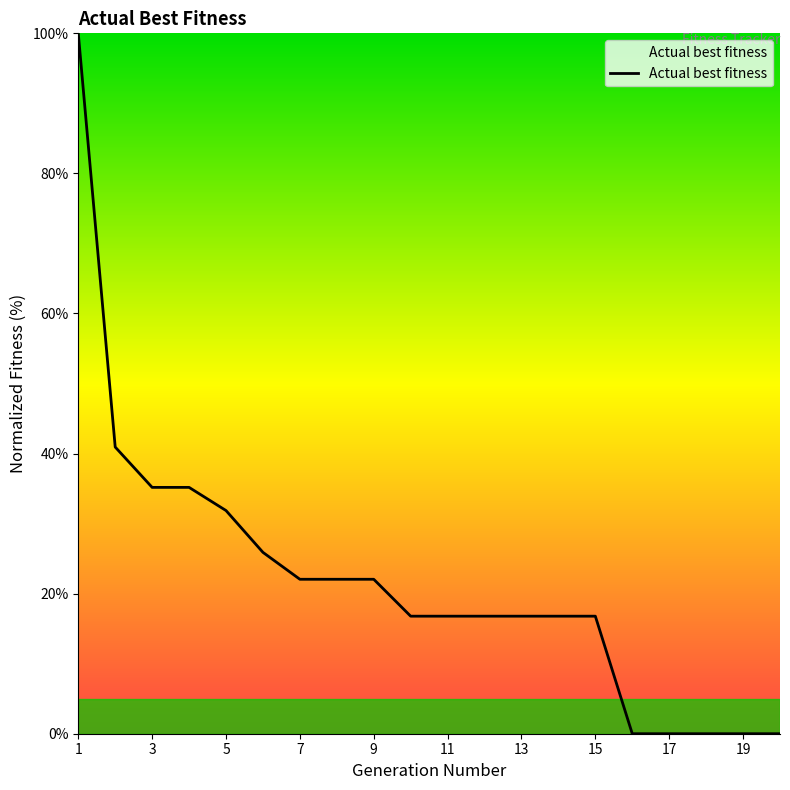

What is the maximum value shown in the chart?

100.0